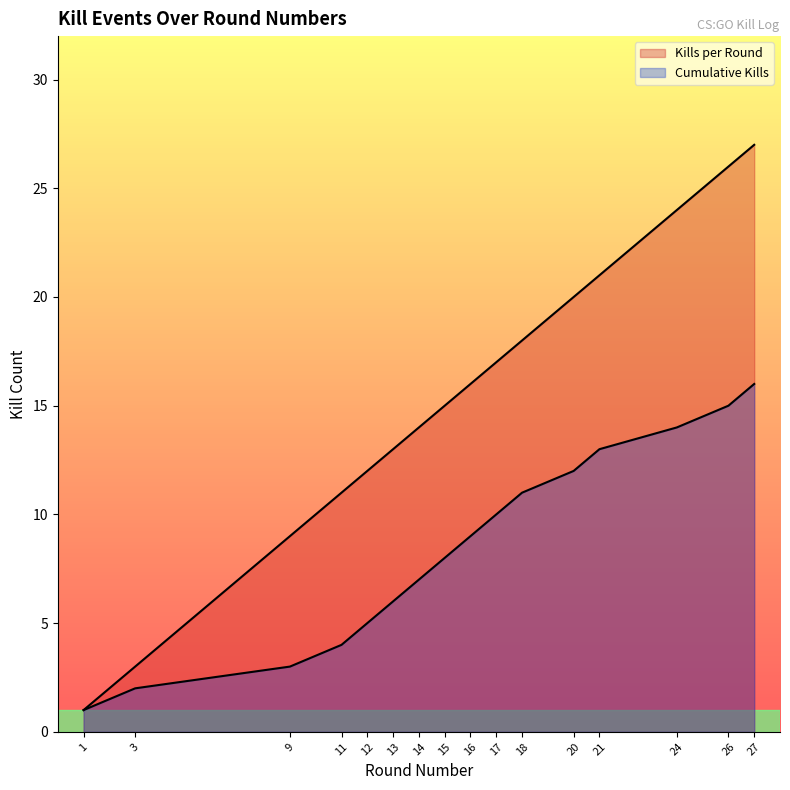

What is the highest value of the Cumulative Kills series?

16